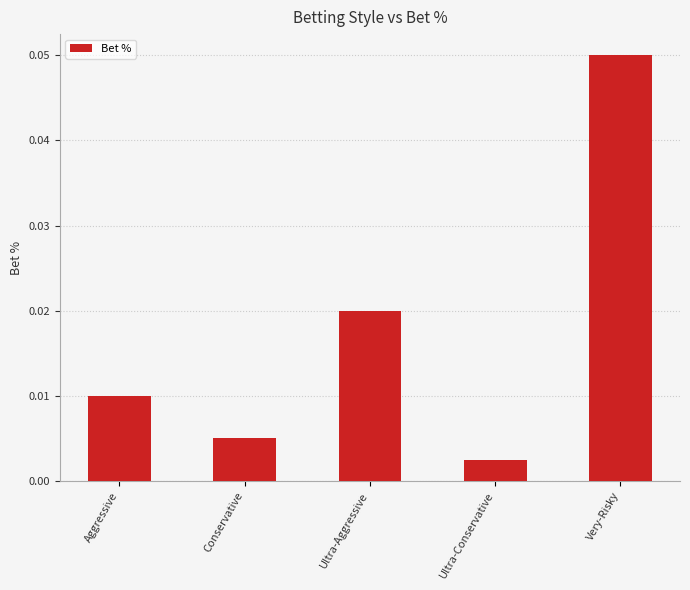

Which category has the highest value across all series?

Very-Risky